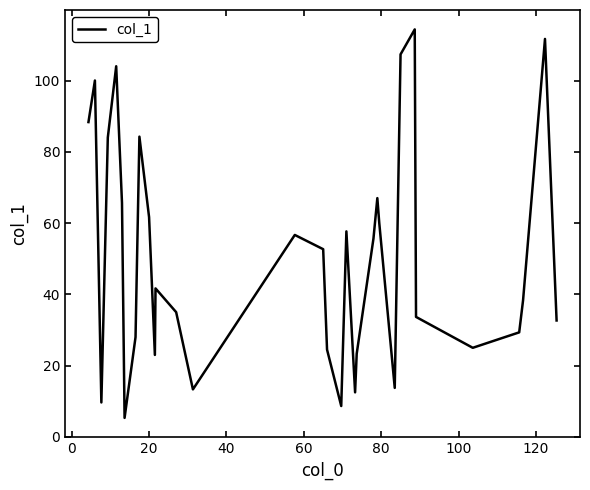

What is the difference between the second highest and minimum values?

106.3